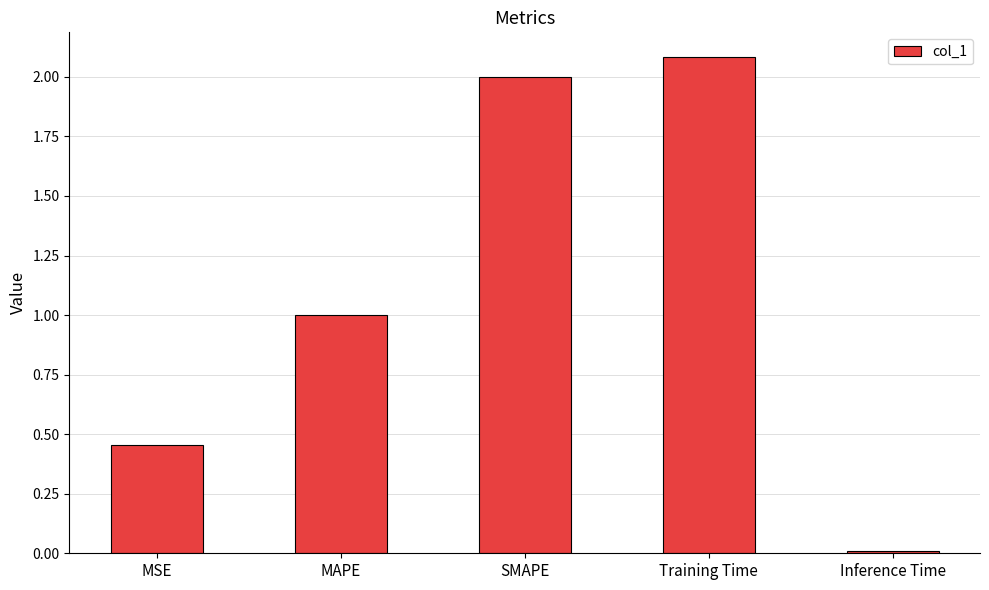

Rank the categories by value from lowest to highest.

Inference Time, MSE, MAPE, SMAPE, Training Time